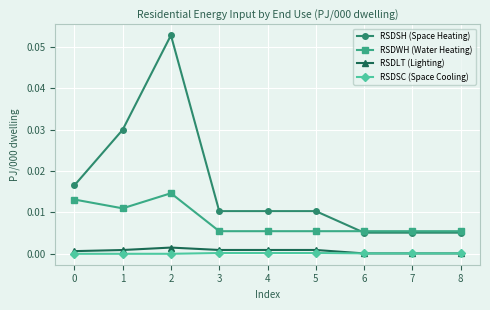

At which category does RSDWH (Water Heating) reach its first local valley?

1